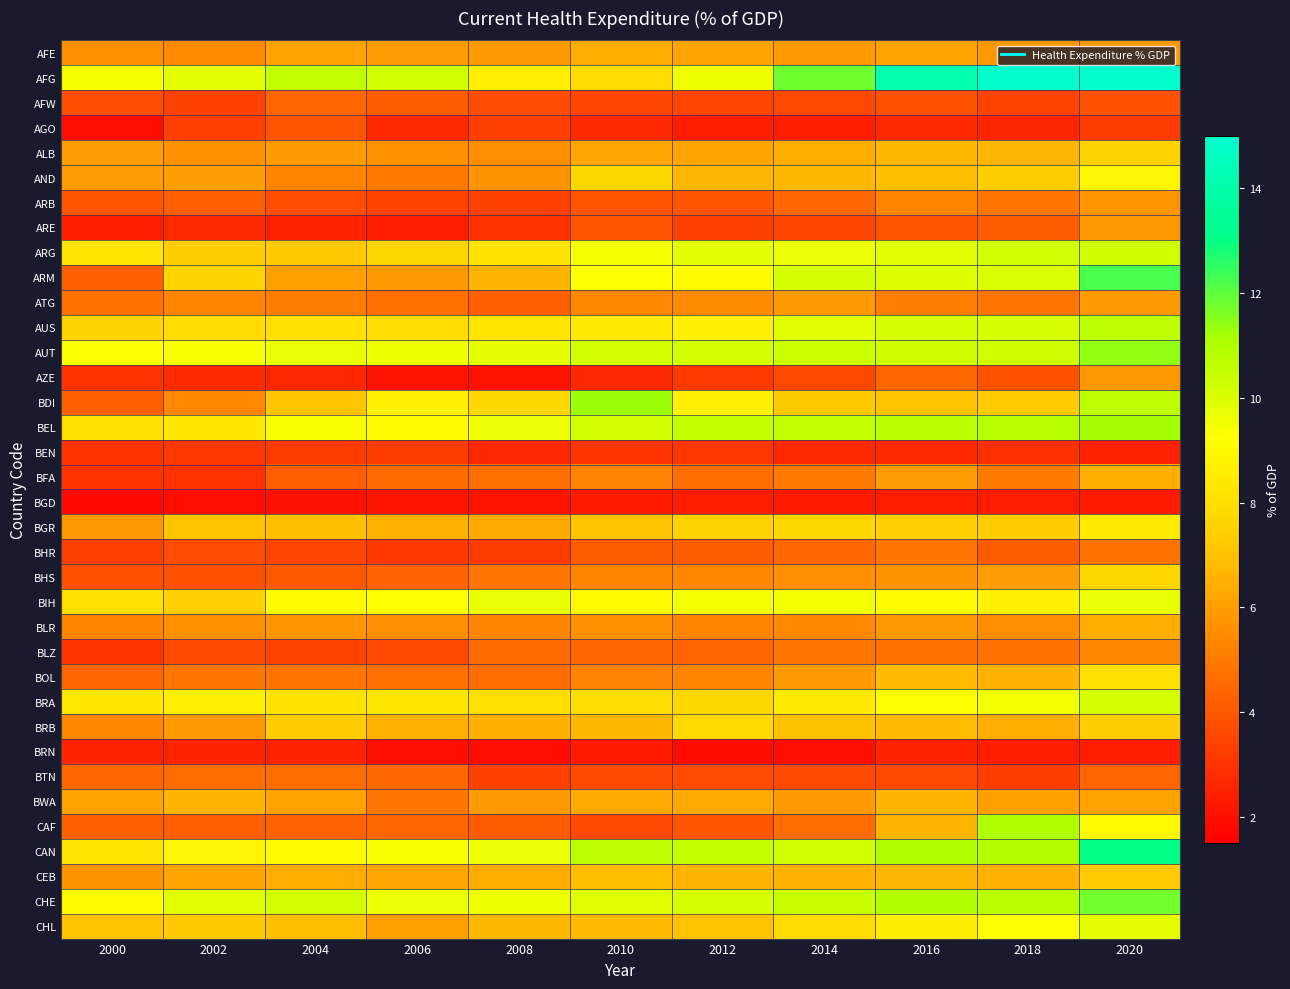

Which series has the largest range (max minus min)?

AFG